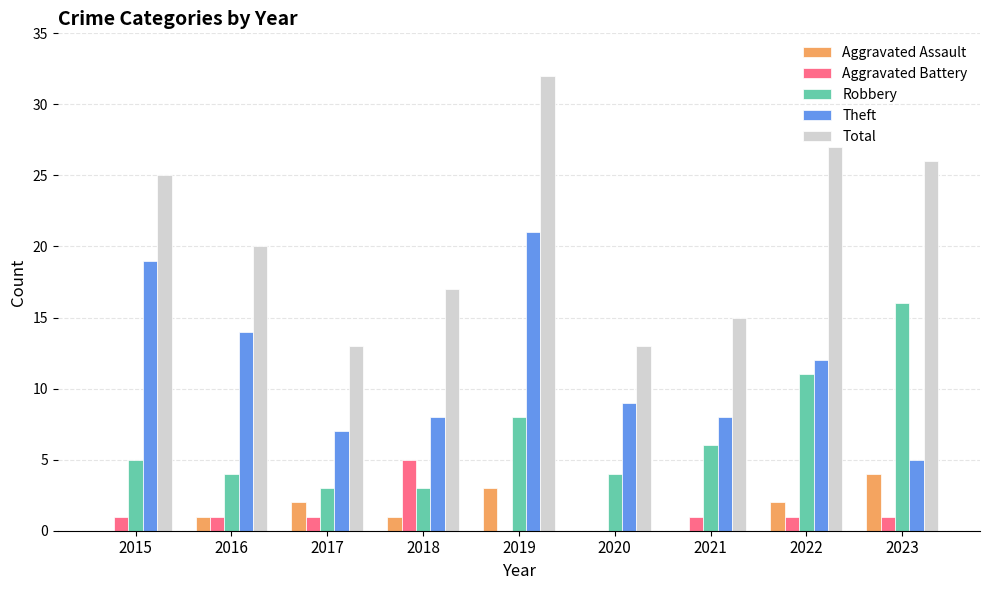

At which label is Total closest to 22?

2016